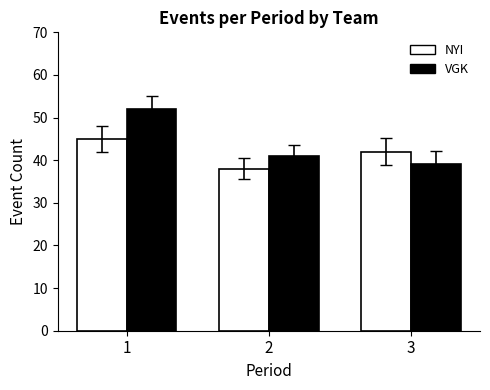

At which category is the sum across all series the highest?

1